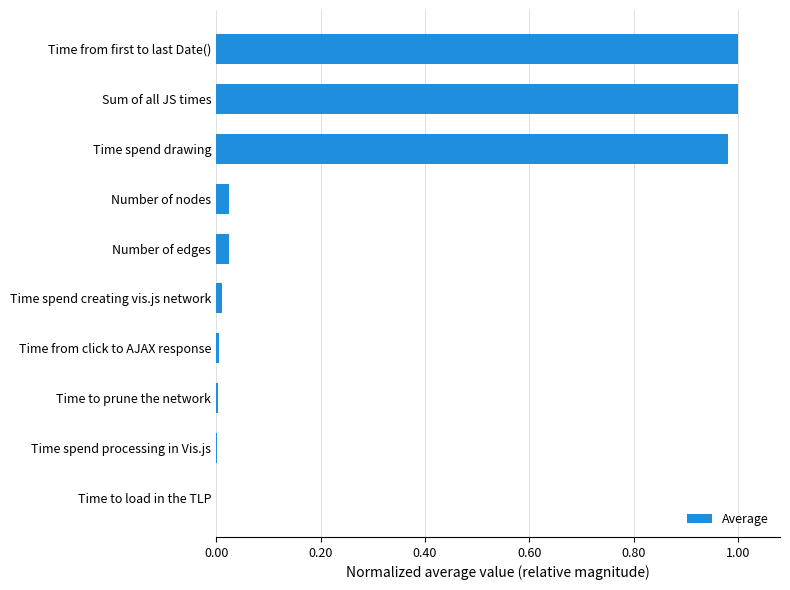

Is it true that the value at Time spend processing in Vis.js is 0.0?

True